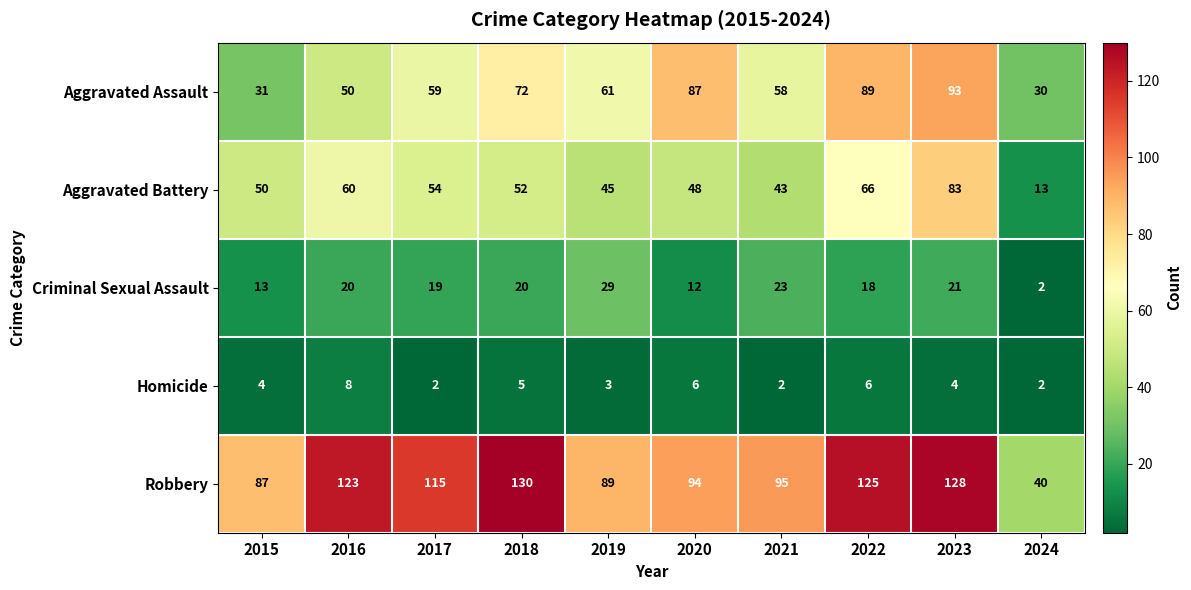

True or false: Criminal Sexual Assault has a value of 20 at 2018.

True